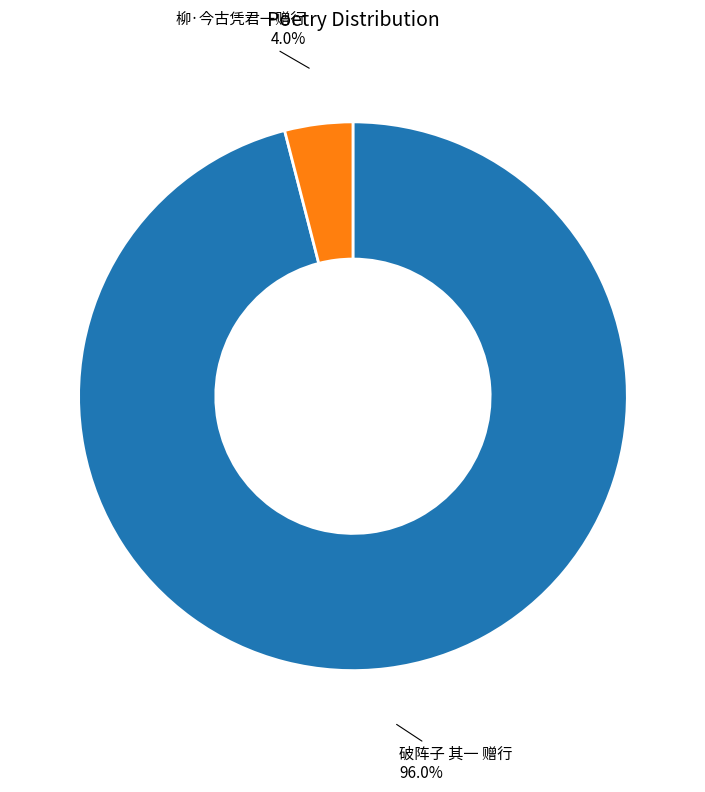

Is there any slice that represents more than half of the pie?

Yes